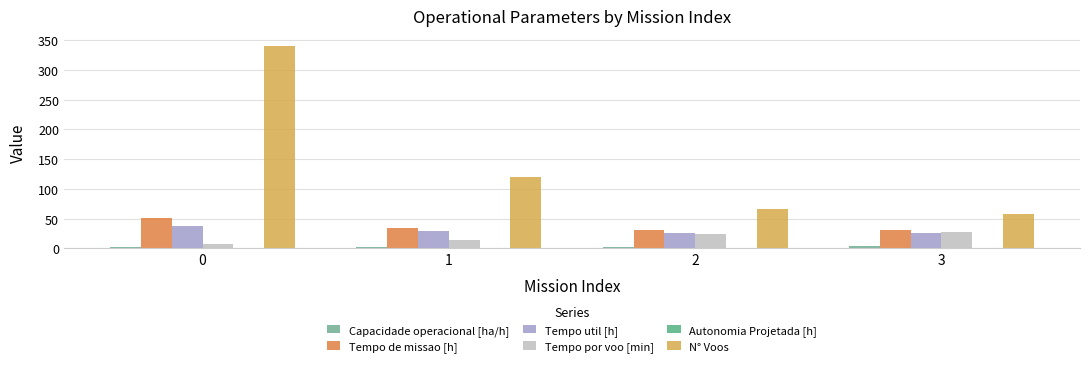

Are the bars horizontal?

No